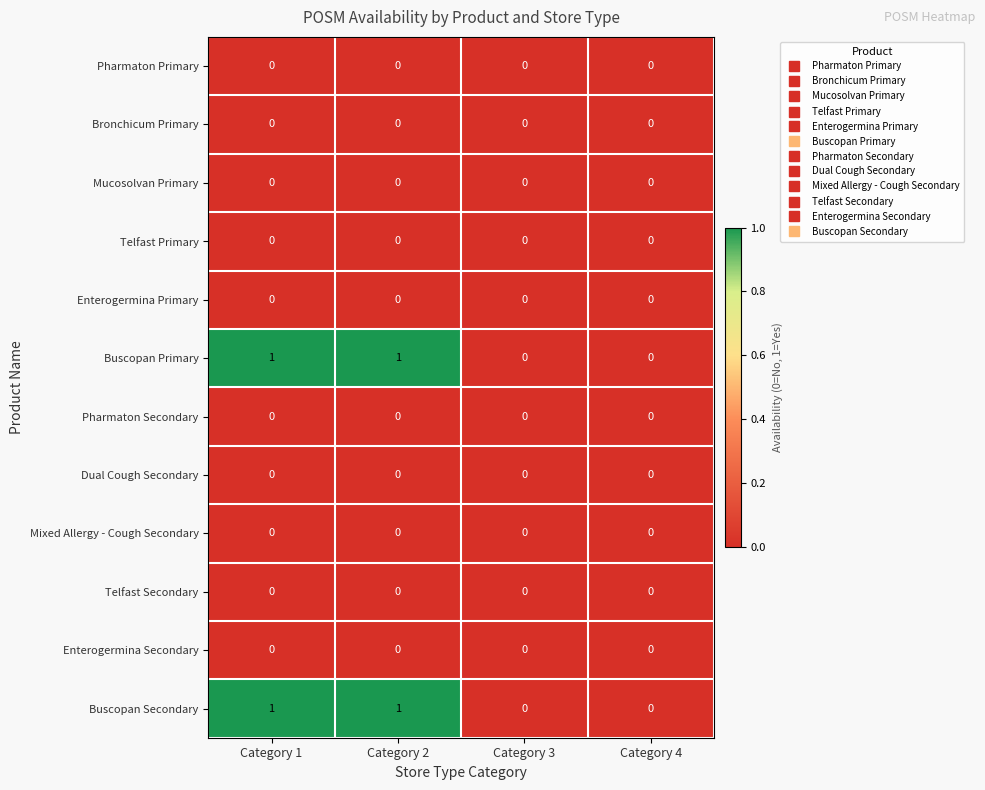

The value of Mixed Allergy - Cough Secondary at Category 1 is 0. True or false?

True